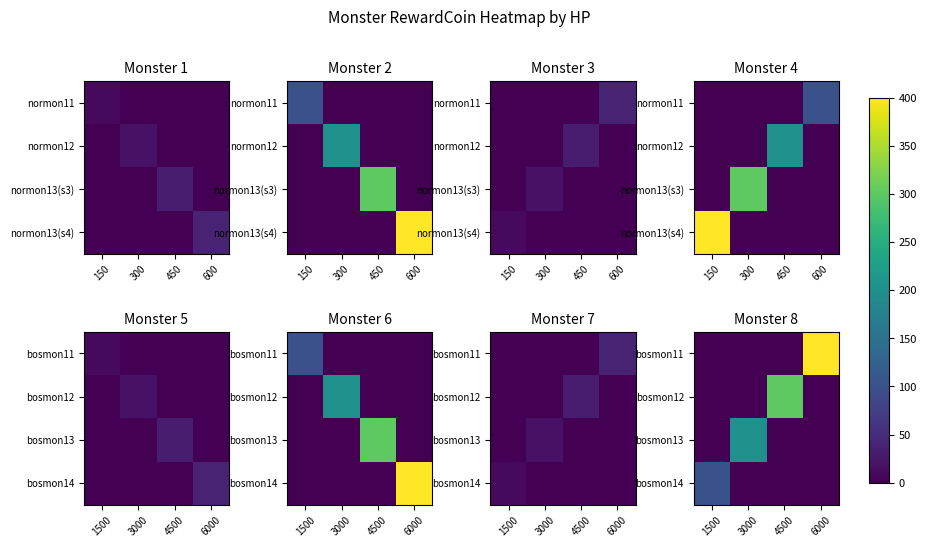

Between 1500 and 4500, which series saw the biggest shift?

bosmon12